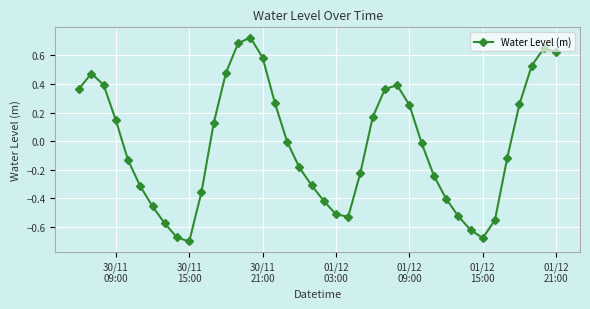

How many interior local valleys (lower than both neighbors) does the data have?

3